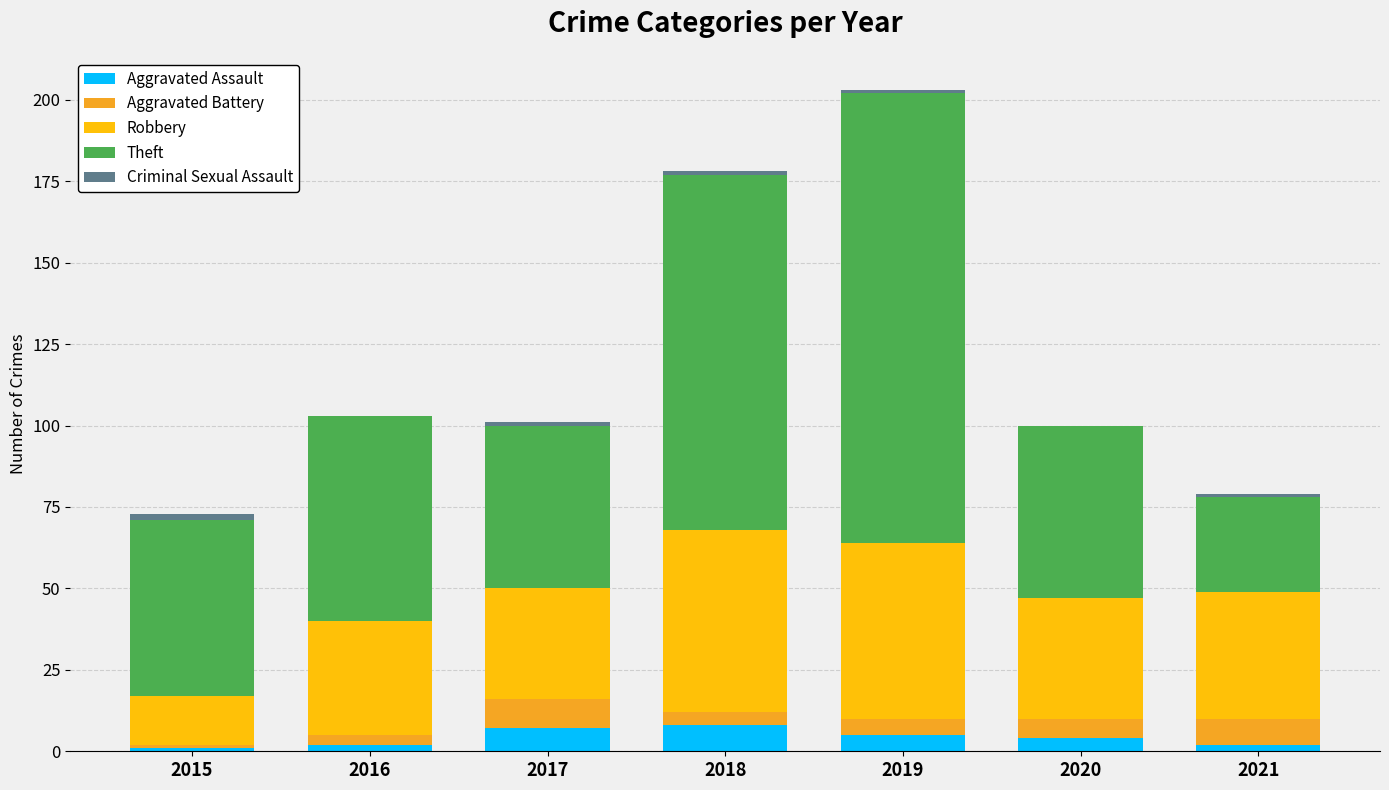

True or false: Aggravated Assault has a value of 5 at 2019.

True